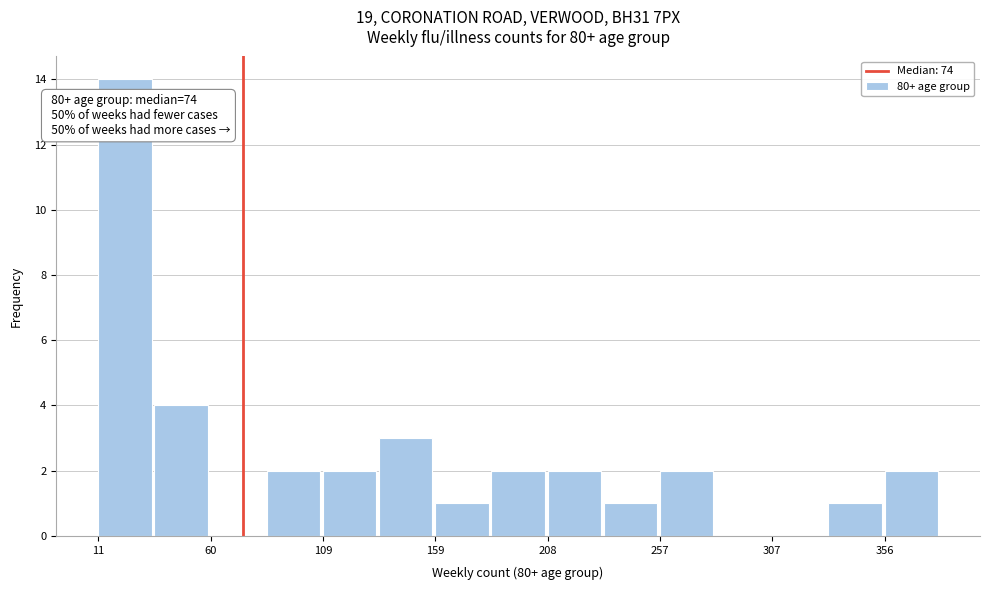

Over which range of the x-axis is the bar tallest?

10 to 35